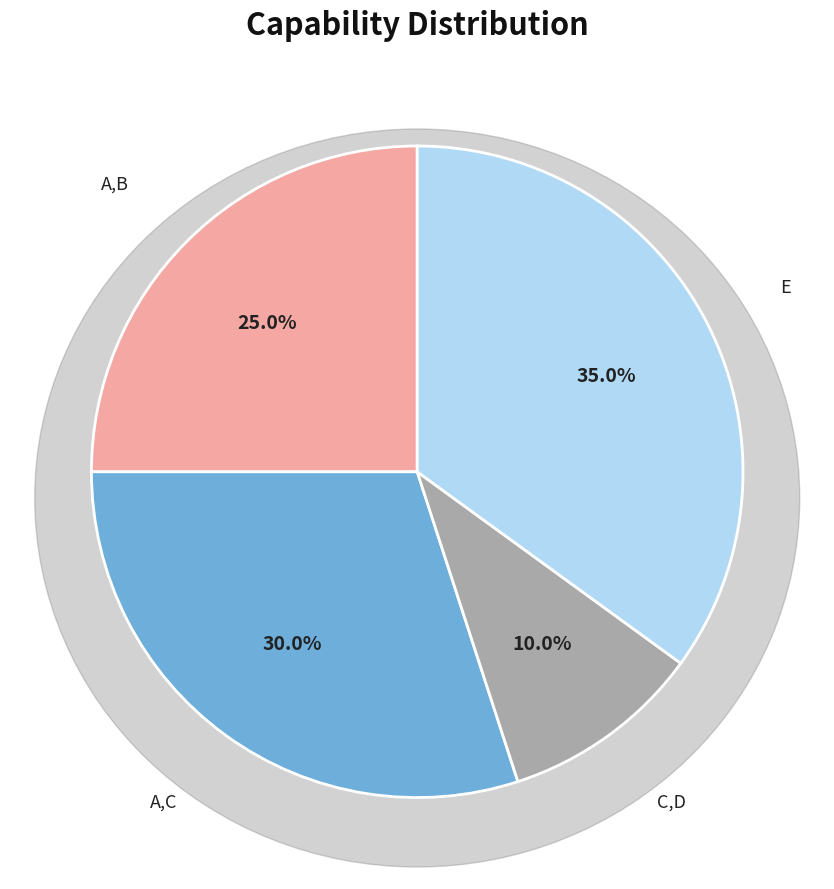

Does any single category account for the majority?

No